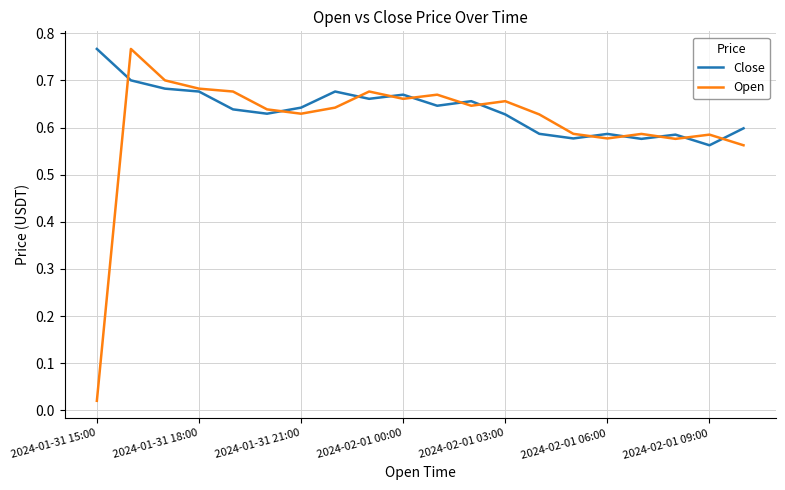

How many Close values are between 0 and 1?

20